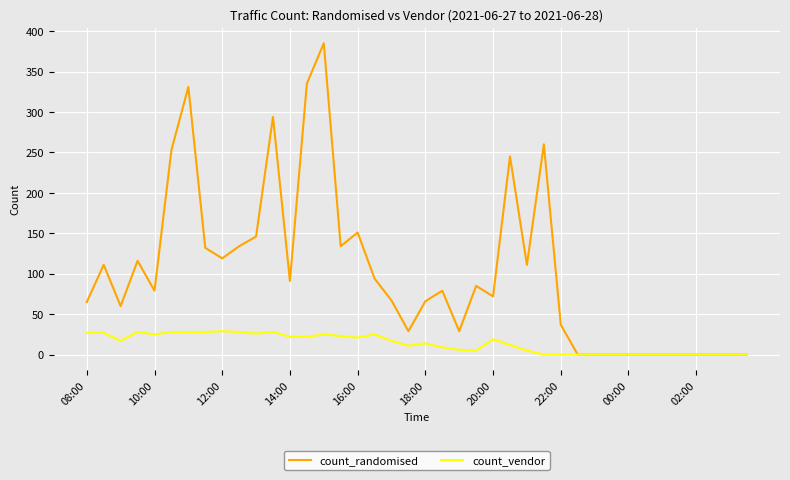

How many categories are shown in the chart?

40